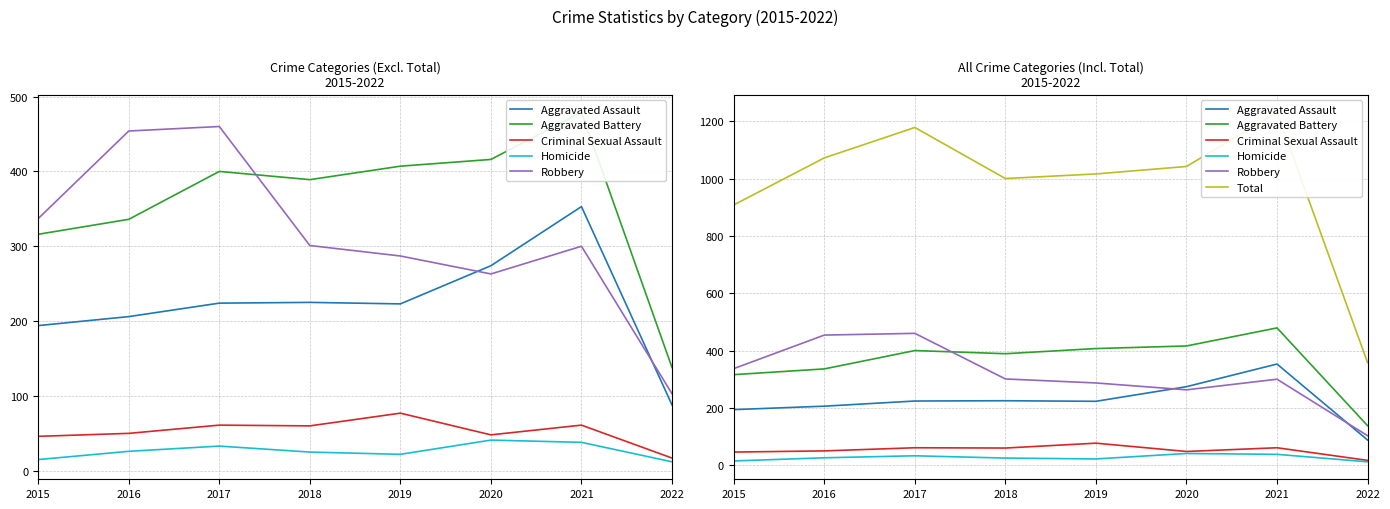

How many categories are shown in the chart?

8